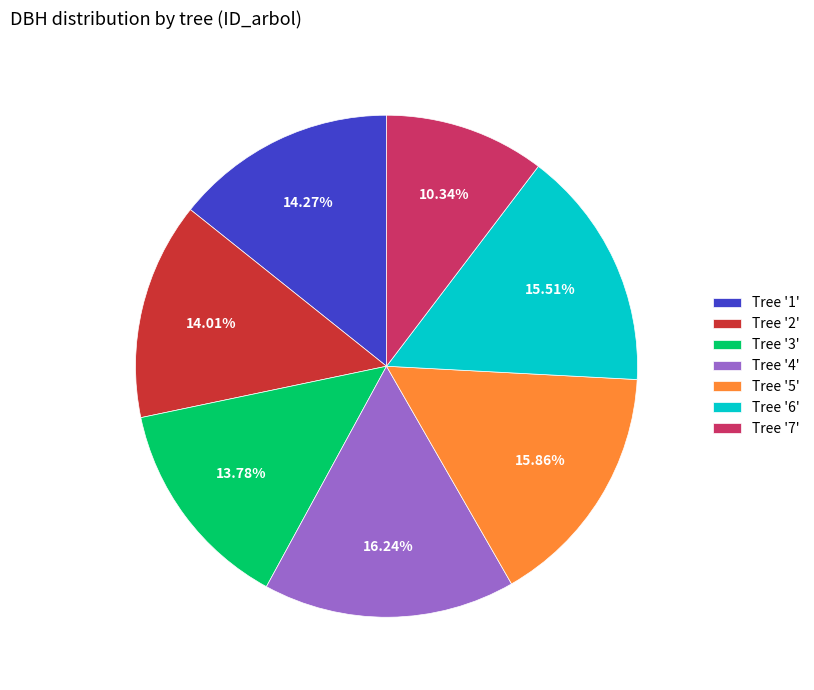

Which has a higher value, Tree '2' or Tree '7'?

Tree '2'